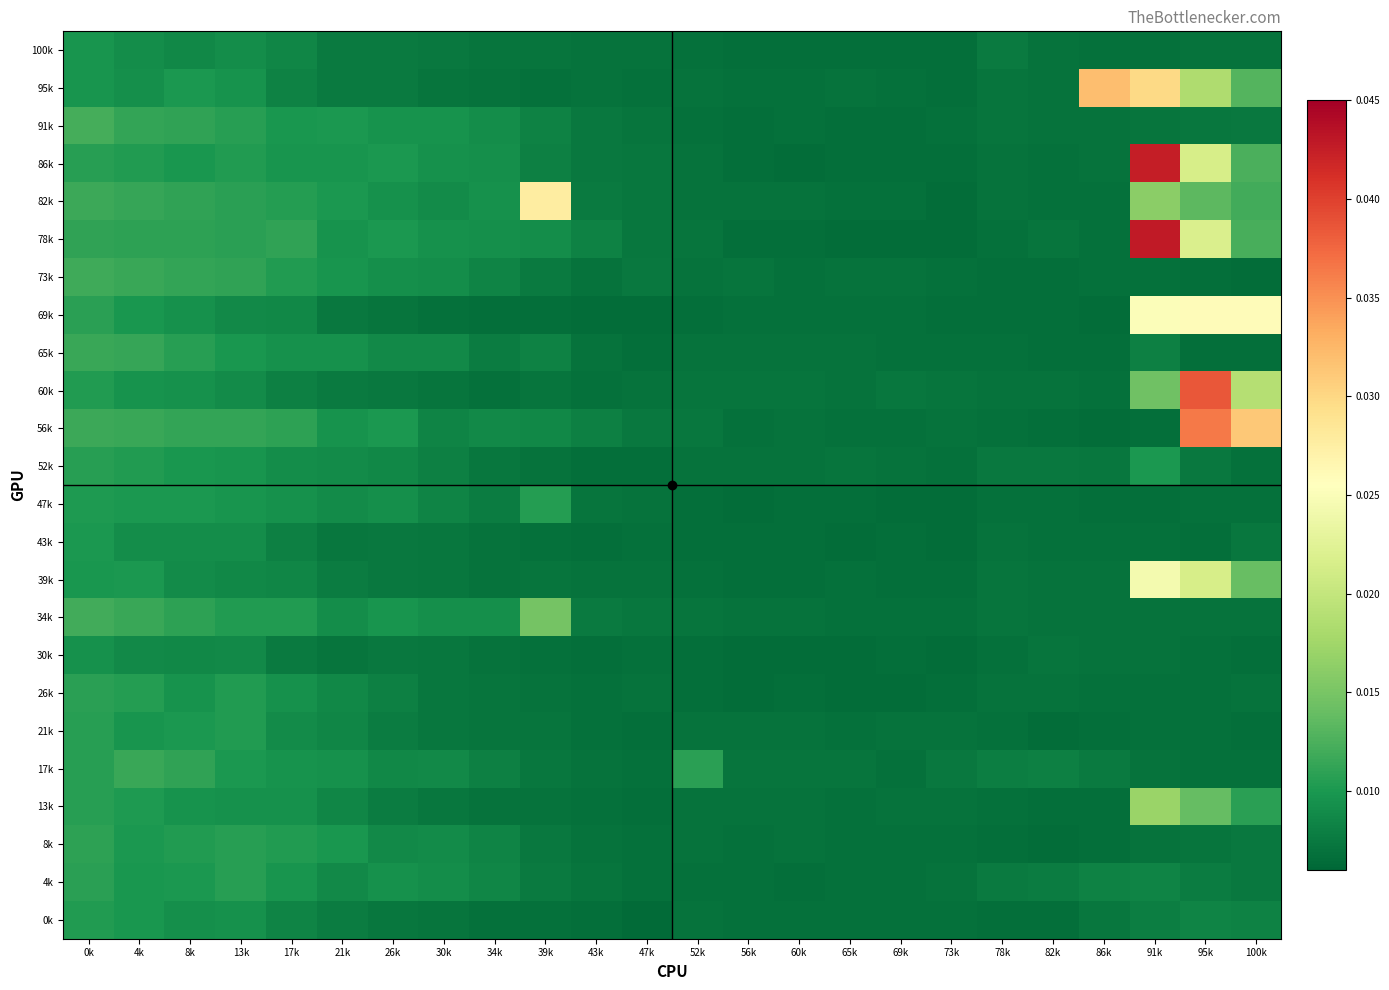

Which series has the largest range (max minus min)?

78k